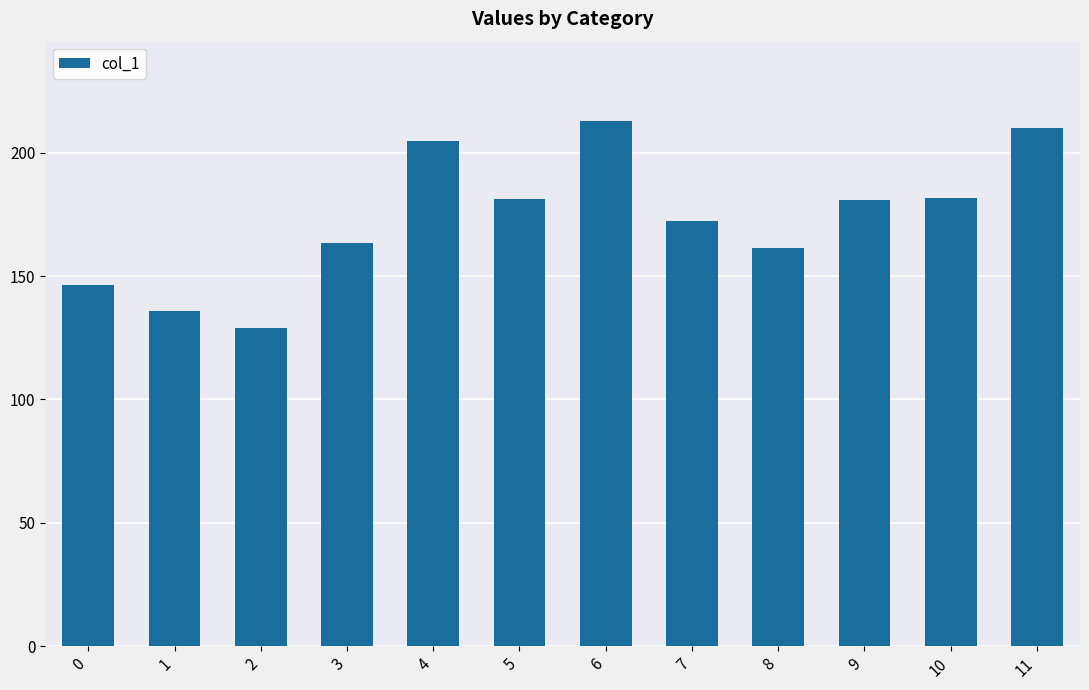

At which label does the data first exceed 180?

4